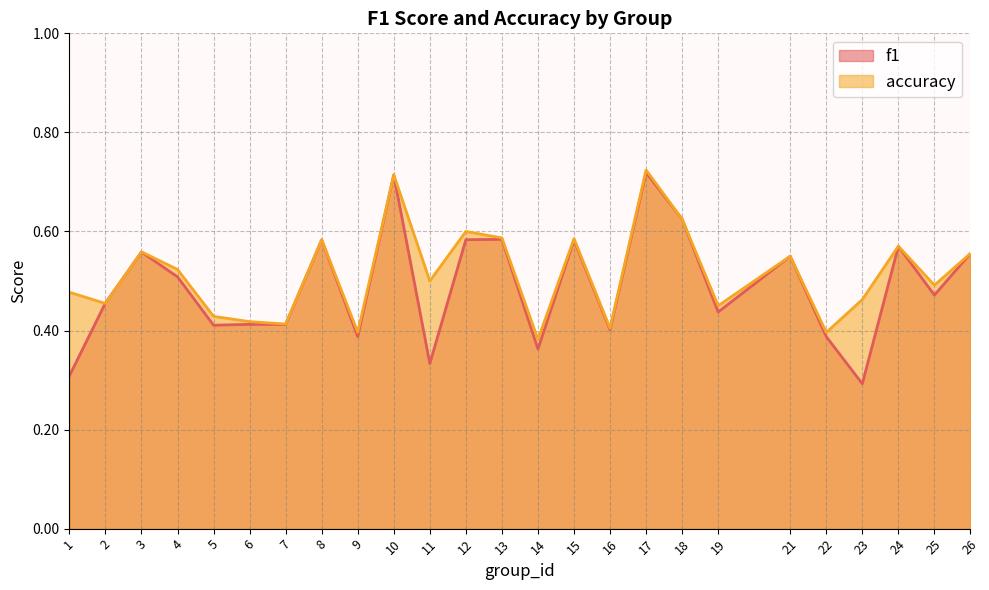

What is the minimum value for f1?

0.3